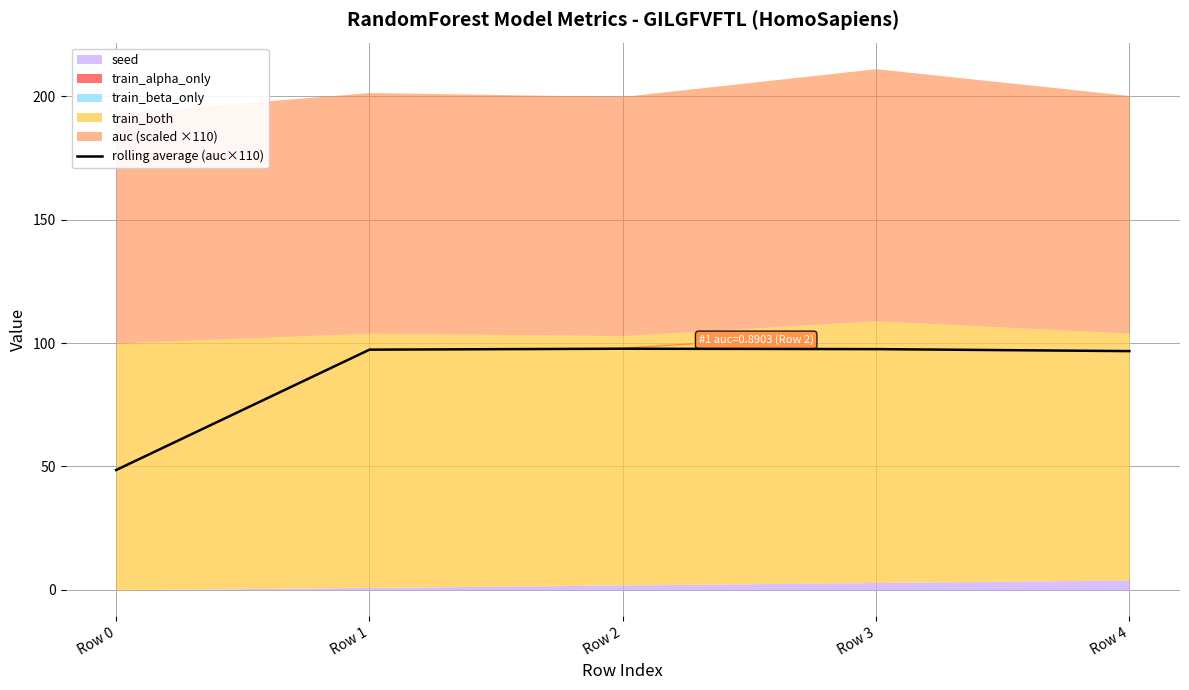

Count the number of categories in the chart.

5